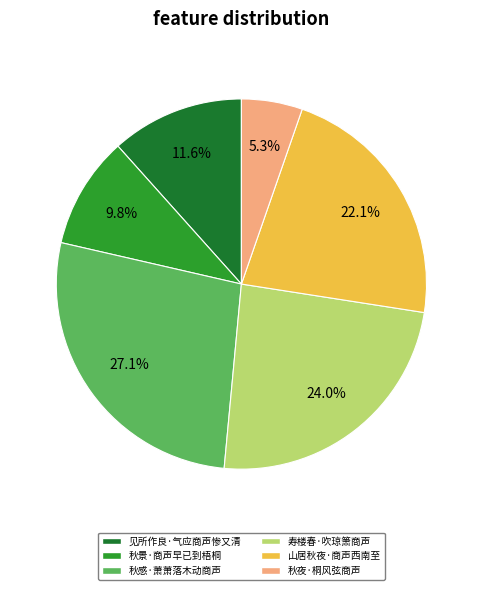

Between 秋景·商声早已到梧桐 and 见所作良·气应商声惨又清, which is larger?

见所作良·气应商声惨又清